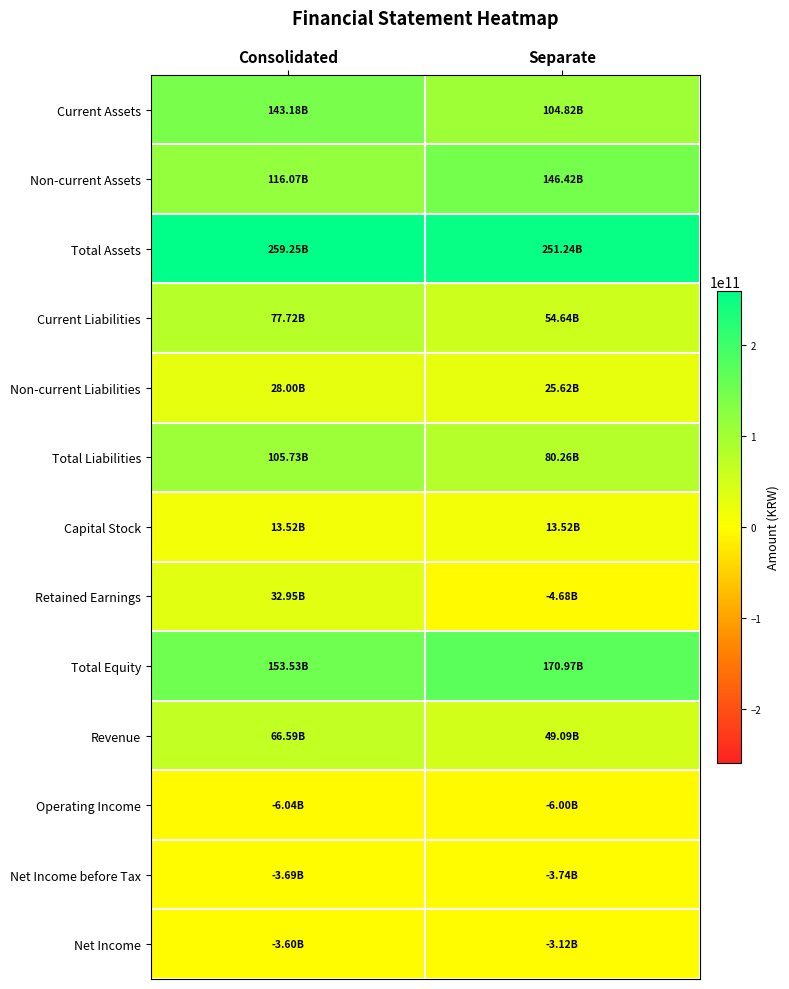

What is the total value across all series at Separate?

879033868279